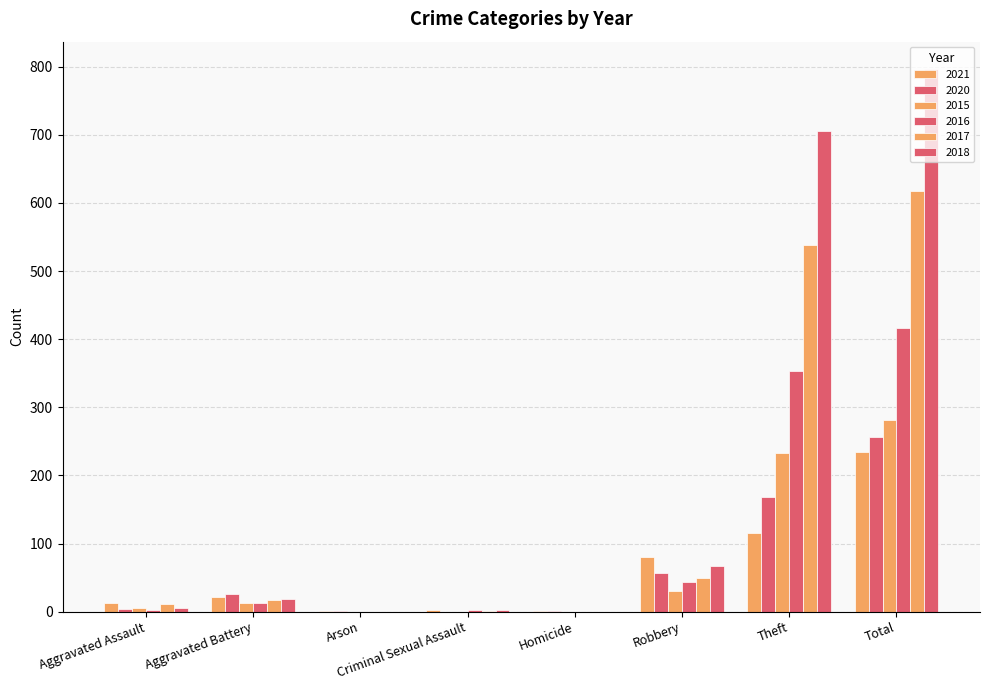

Which series changed the most between Aggravated Assault and Robbery?

2021